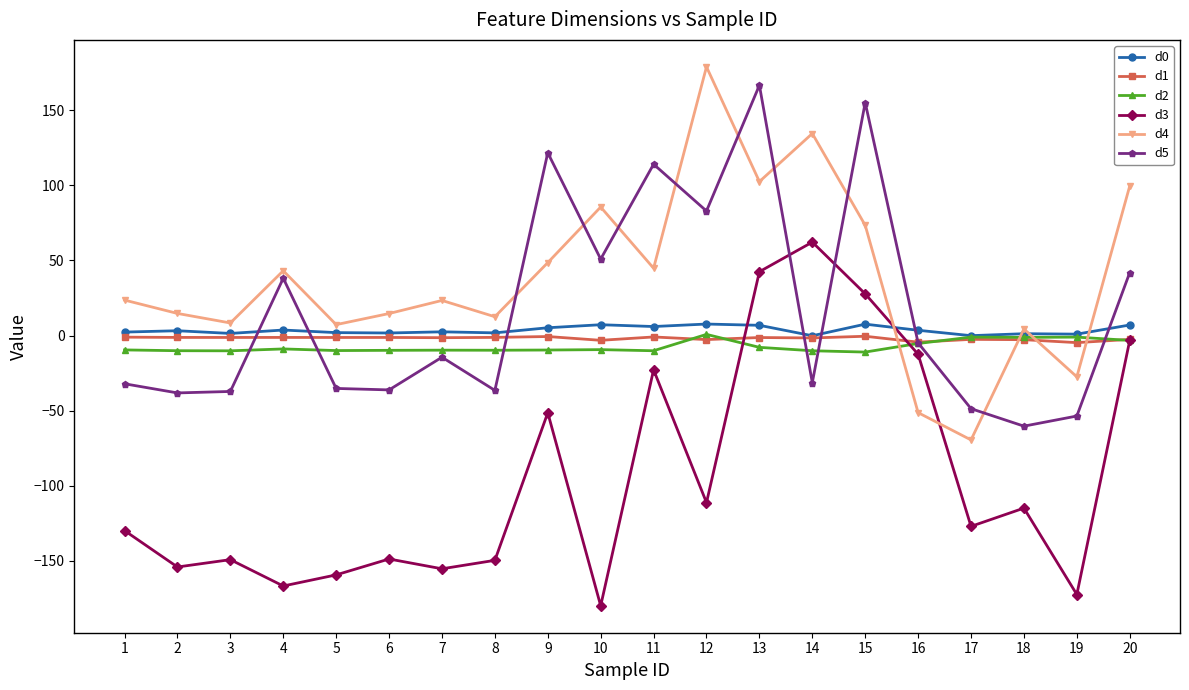

At which label is d3 closest to -58?

9